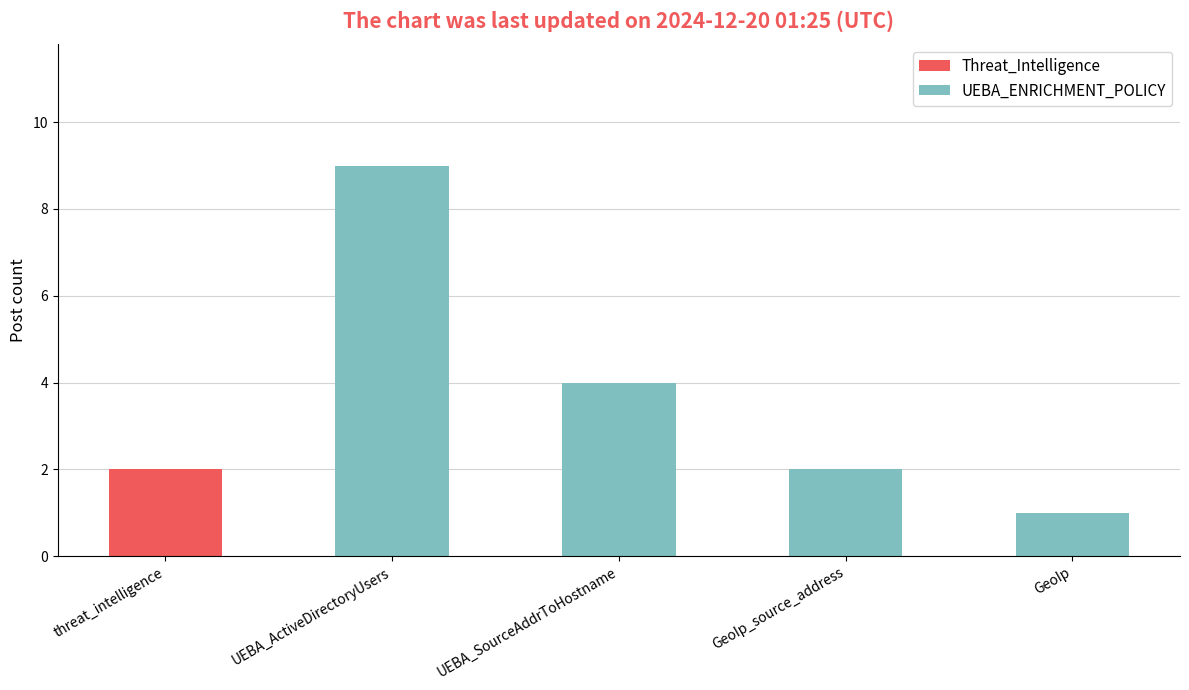

Reading left to right, list the values for the Threat_Intelligence series.

threat_intelligence=2	UEBA_ActiveDirectoryUsers=0	UEBA_SourceAddrToHostname=0	GeoIp_source_address=0	GeoIp=0